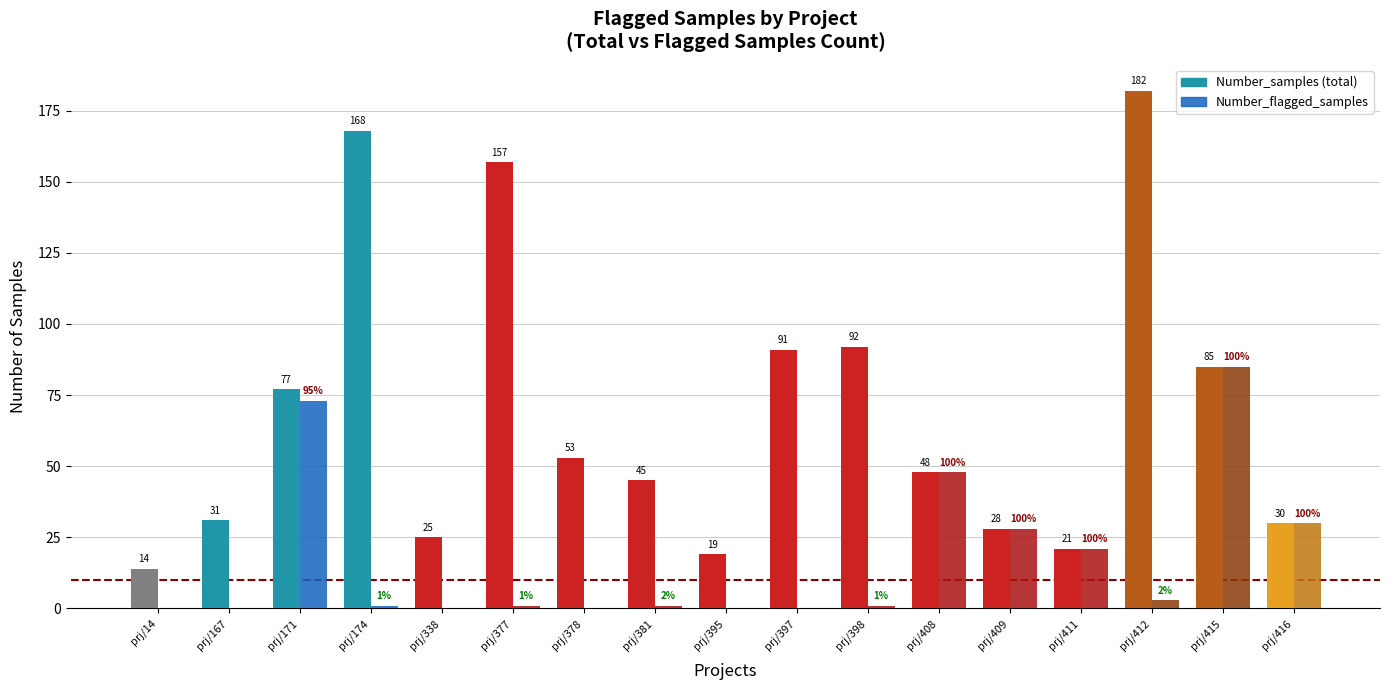

How many categories are shown in the chart?

17